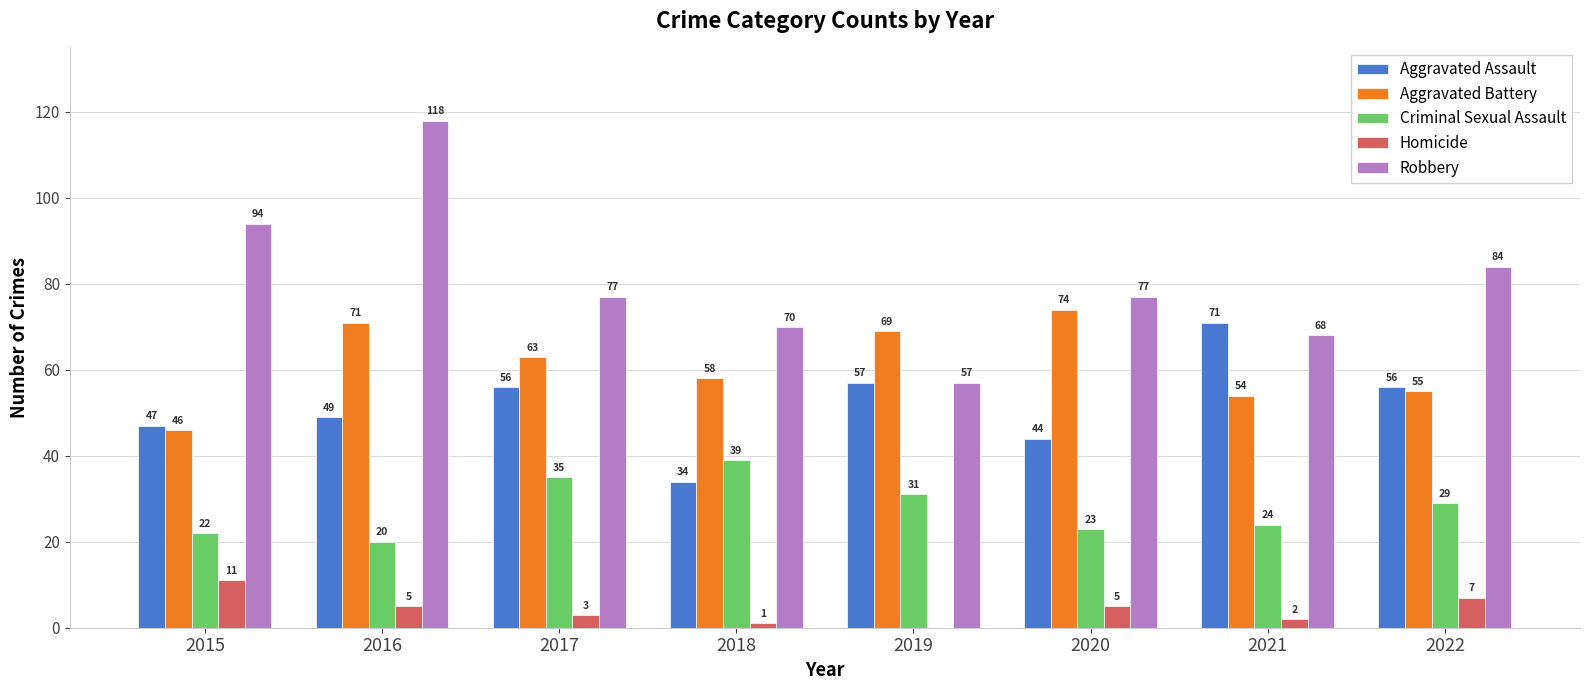

What are all the series names shown in the legend?

Aggravated Assault, Aggravated Battery, Criminal Sexual Assault, Homicide, Robbery